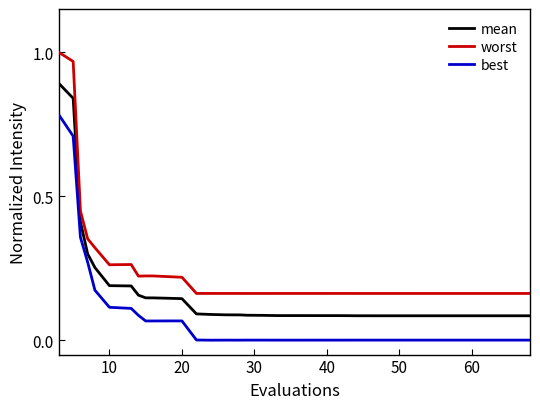

Which series has the largest total across all categories?

worst